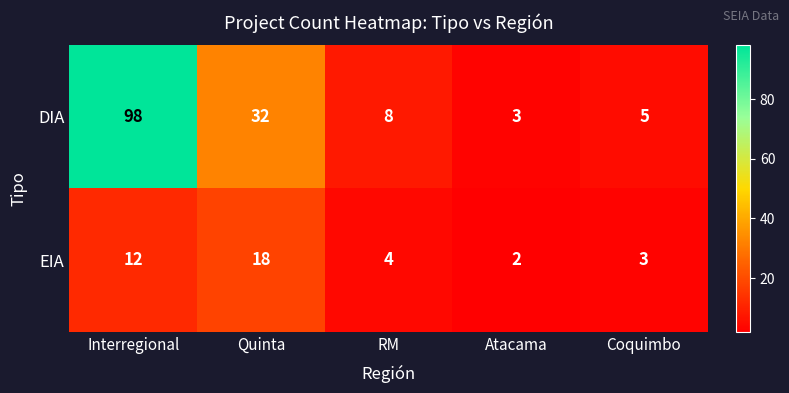

True or false: EIA has a value of 7 at RM.

False